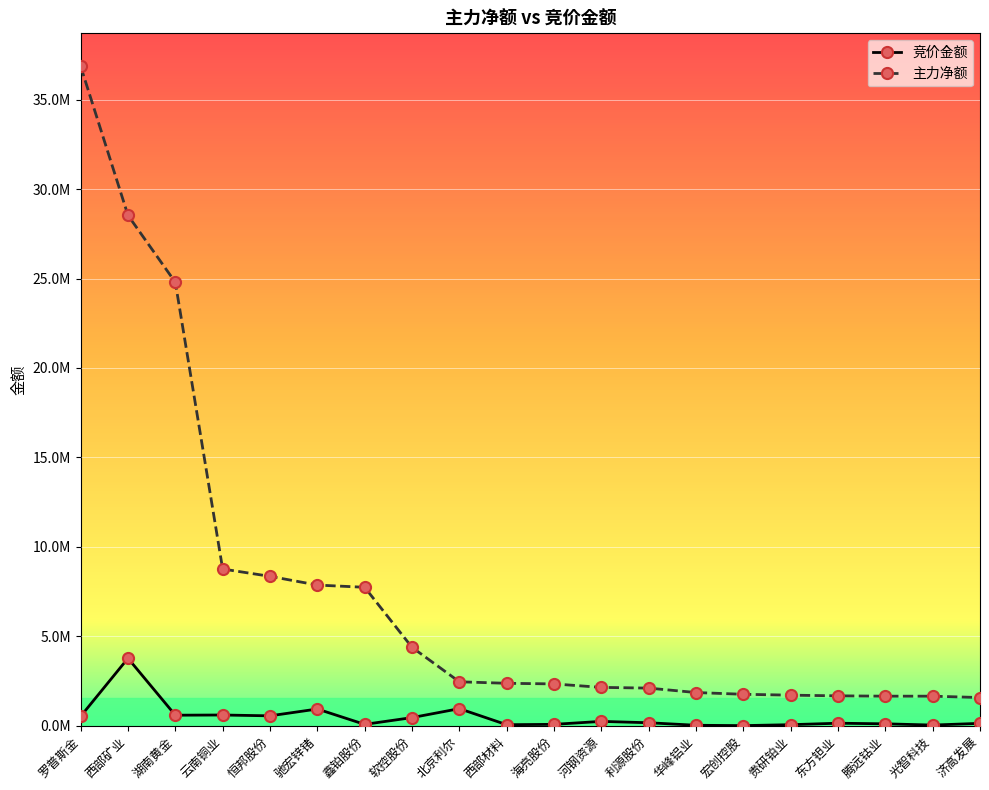

Is the value of 竞价金额 at 西部矿业 greater than the value of 主力净额 at 河钢资源?

Yes